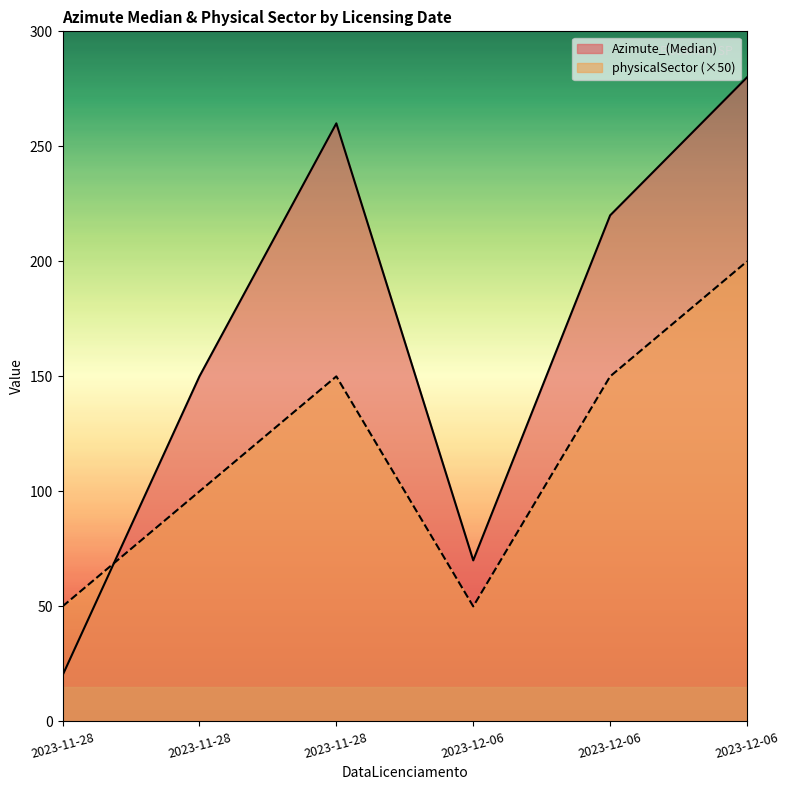

Reading left to right, transcribe all the data shown in this chart.

Azimute_(Median): 20	150	260	70	220	280
physicalSector: 50	100	150	50	150	200